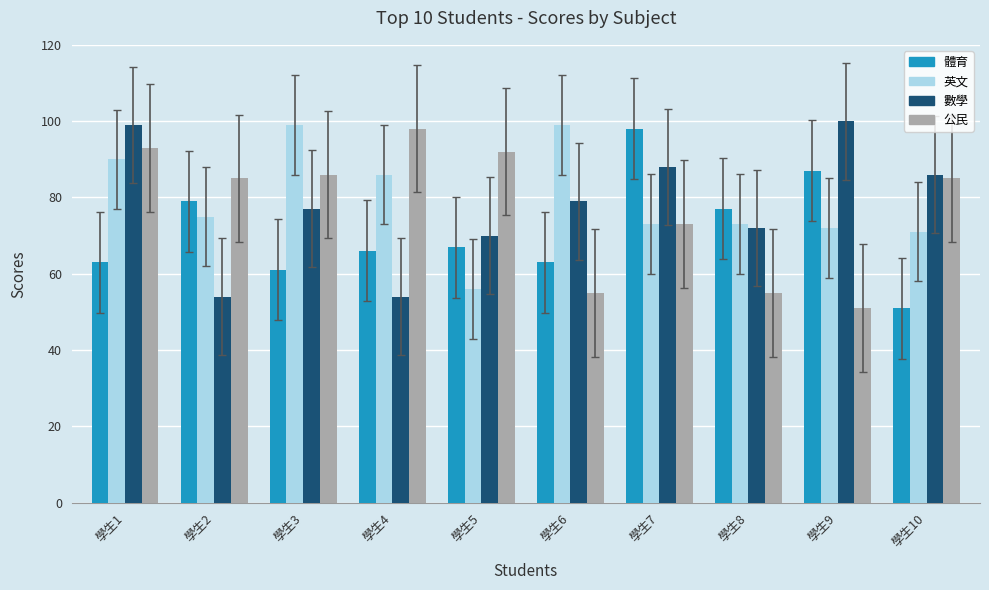

What is the sum of all 體育 values?

712